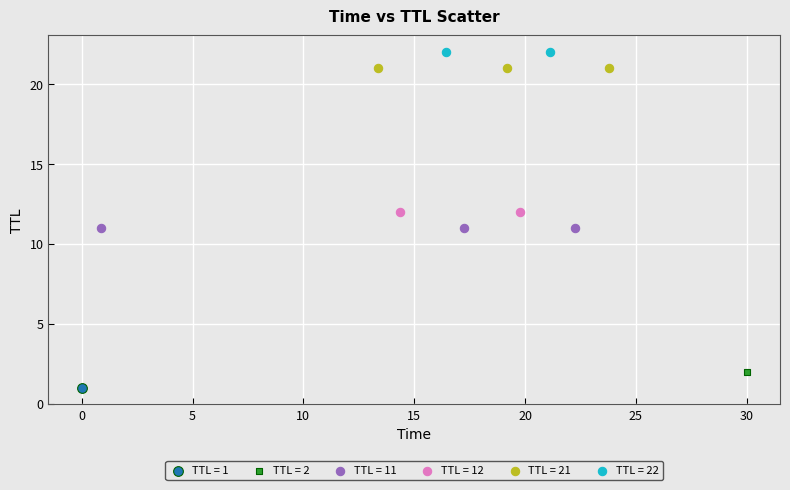

Which series reaches the minimum Y coordinate?

TTL = 1